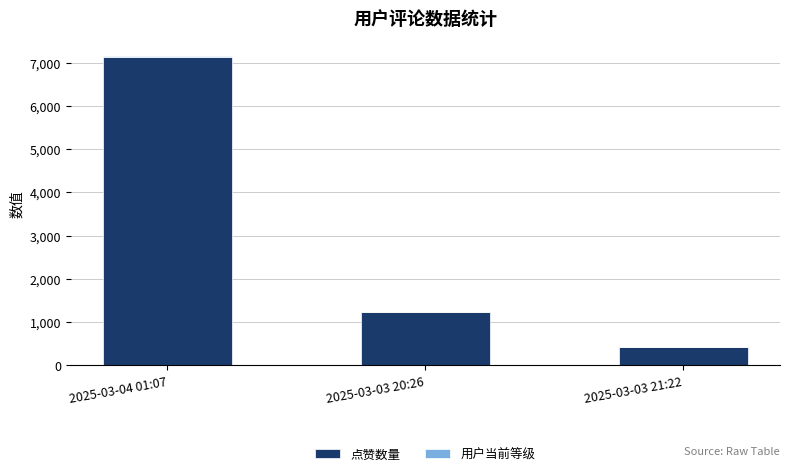

At which category is the sum across all series the highest?

2025-03-04 01:07